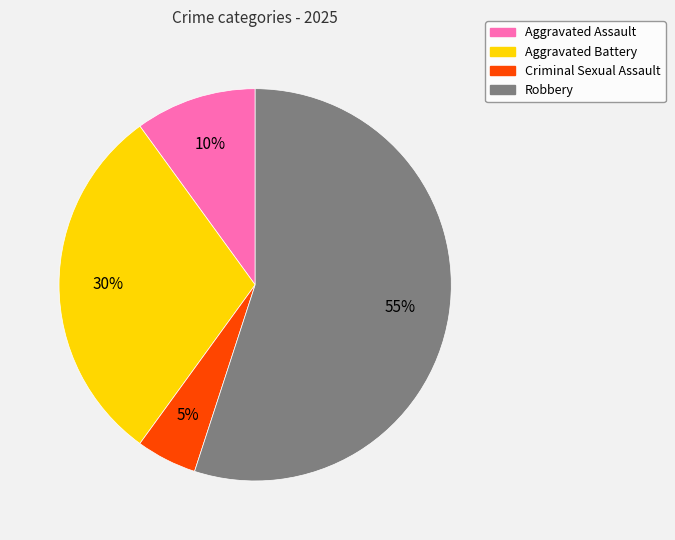

How many segments does this pie chart have?

4